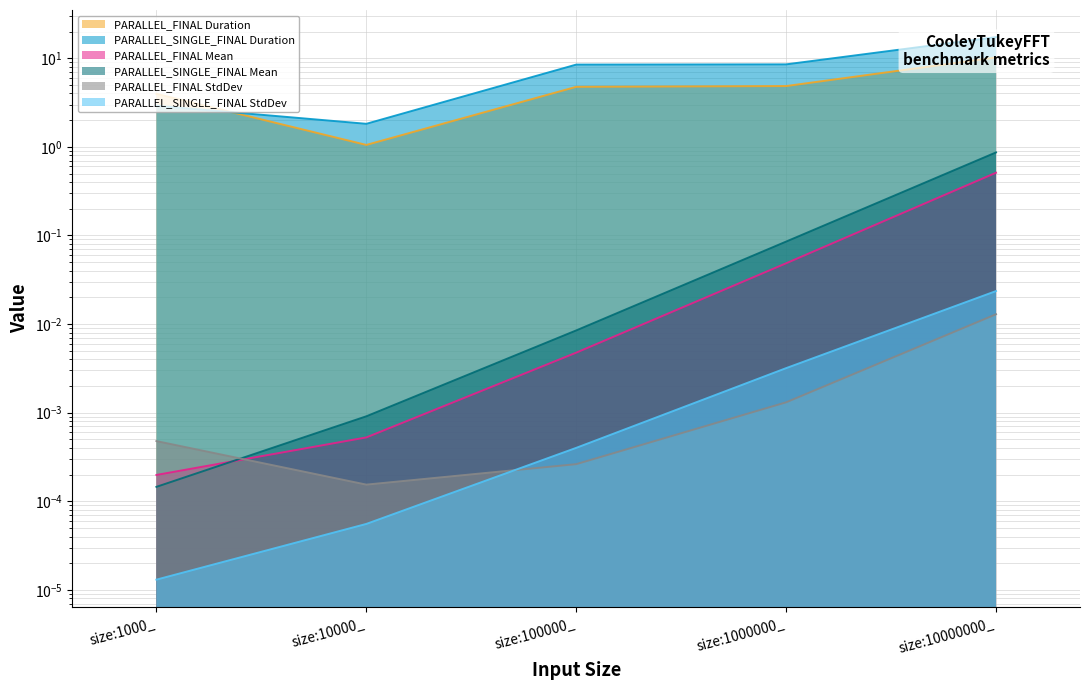

Which series has the largest total across all categories?

PARALLEL_SINGLE_FINAL Duration